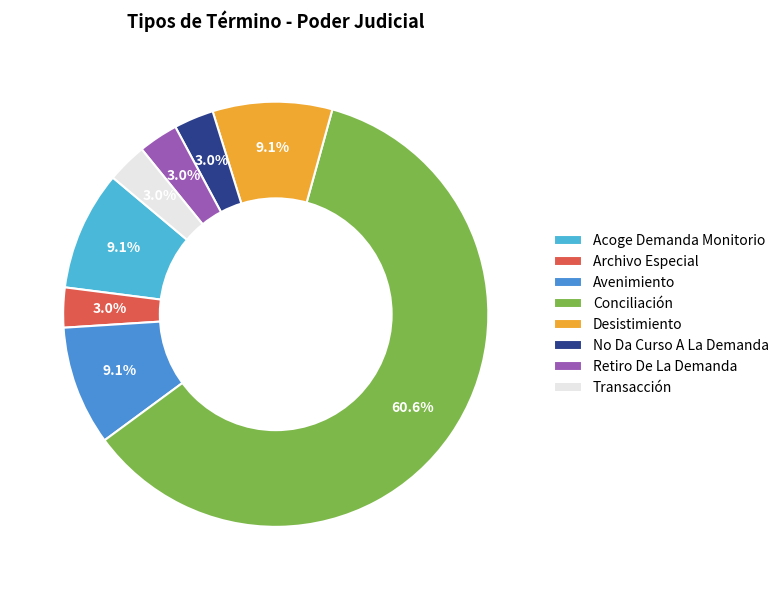

To the nearest percent, what portion does Acoge Demanda Monitorio represent?

9%